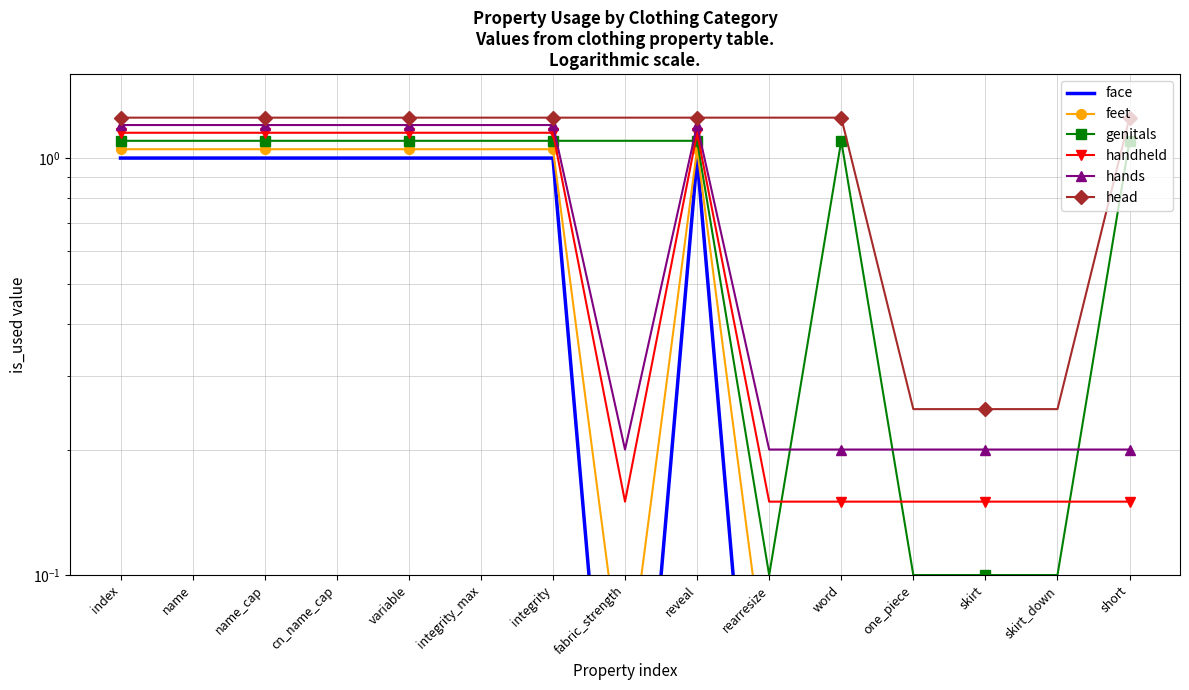

At which label does feet reach its minimum?

fabric_strength